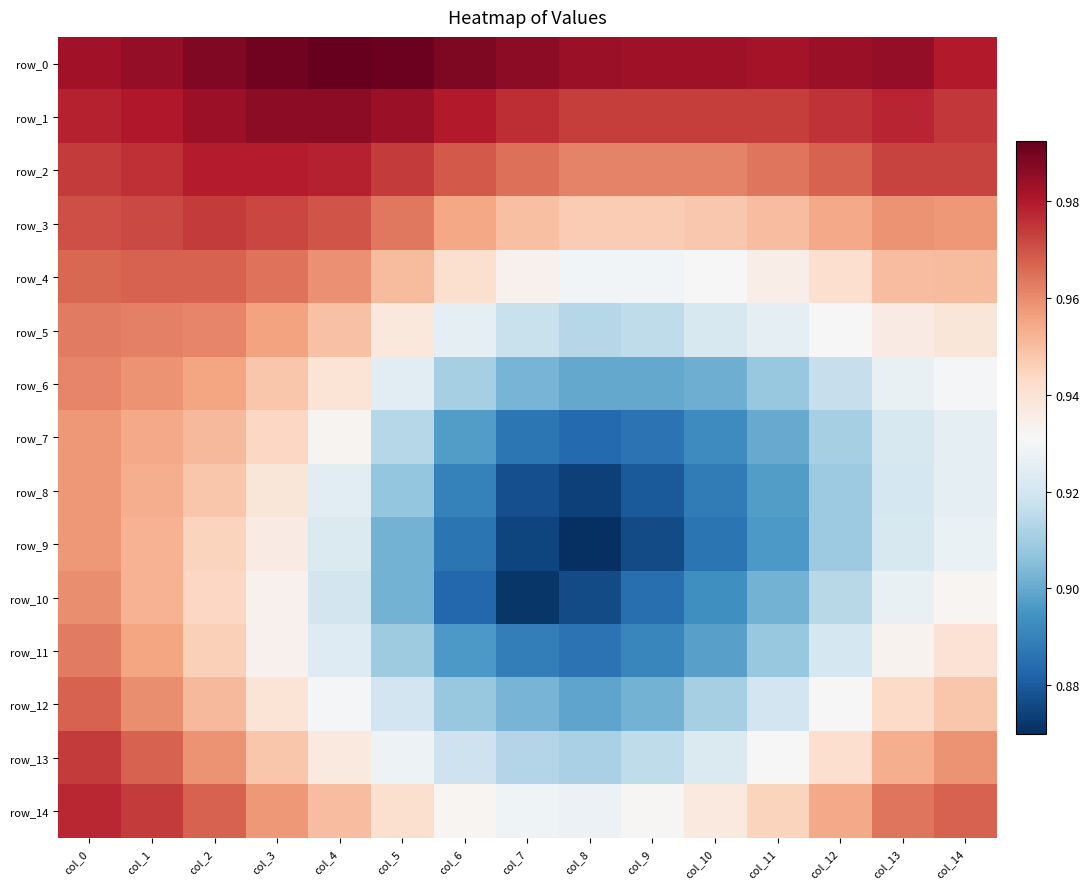

How many categories are shown in the chart?

15